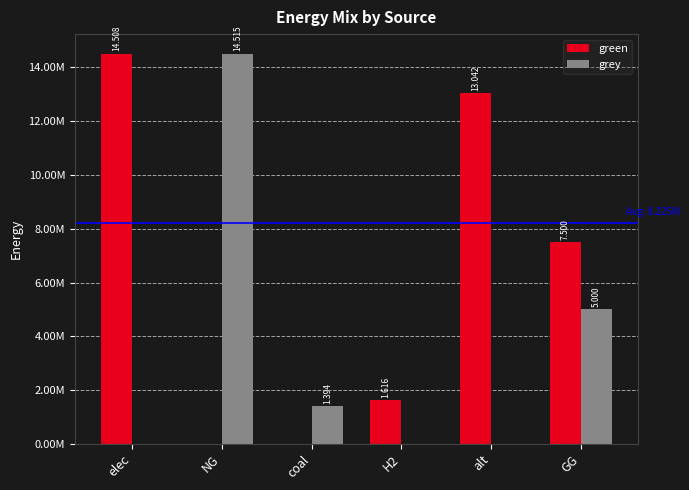

Is it true that grey equals 0.0 at H2?

True